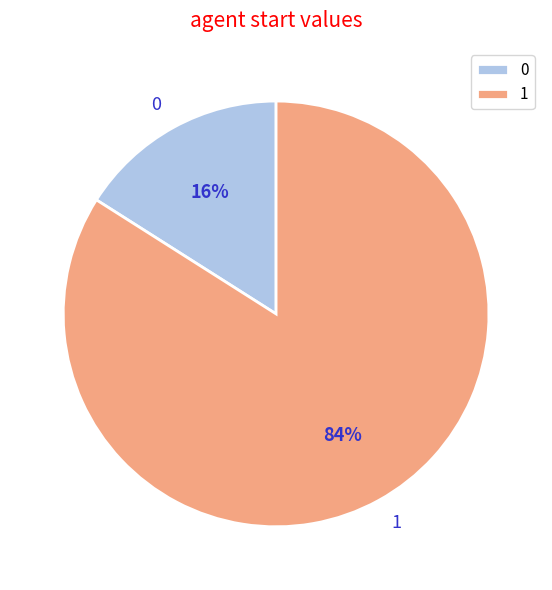

How many slices are in this pie chart?

2